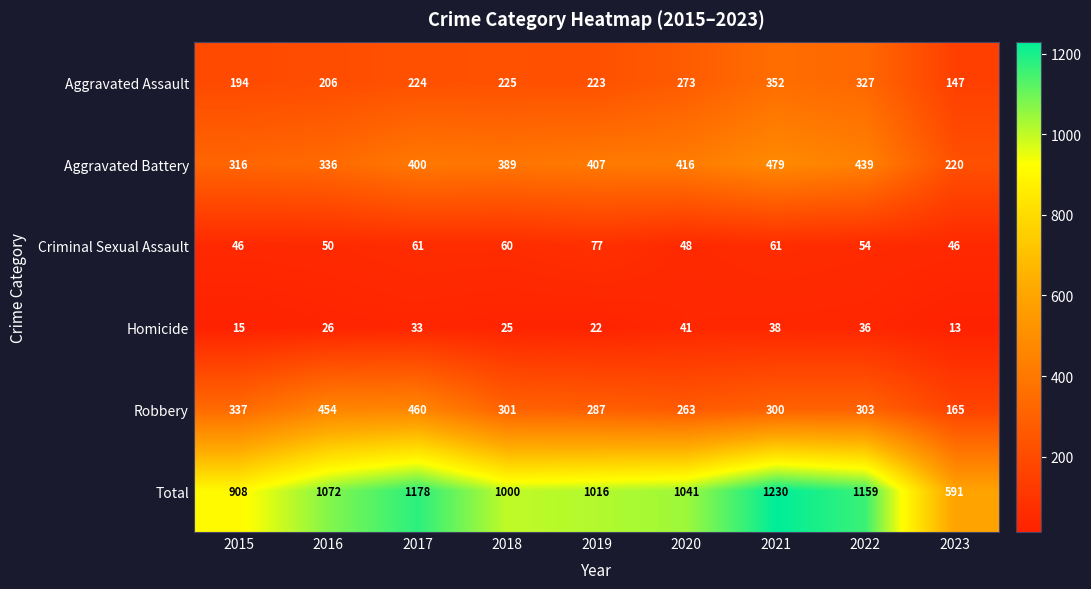

At 2020, list the series in order from largest to smallest.

Total, Aggravated Battery, Aggravated Assault, Robbery, Criminal Sexual Assault, Homicide